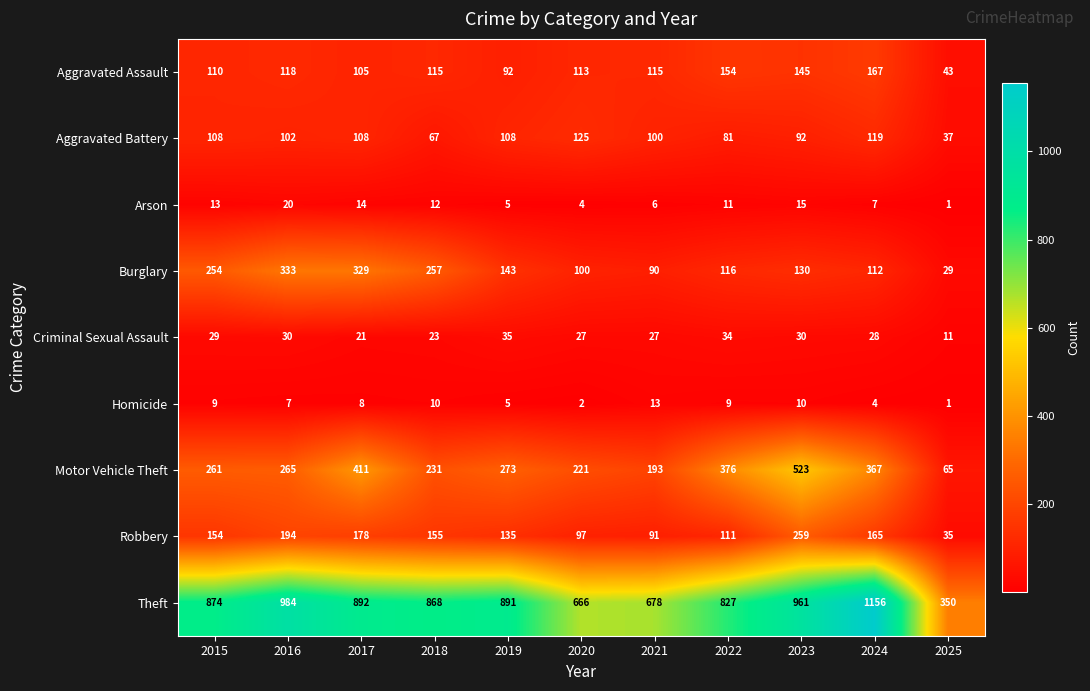

Where is Burglary nearest to the value 181?

2019